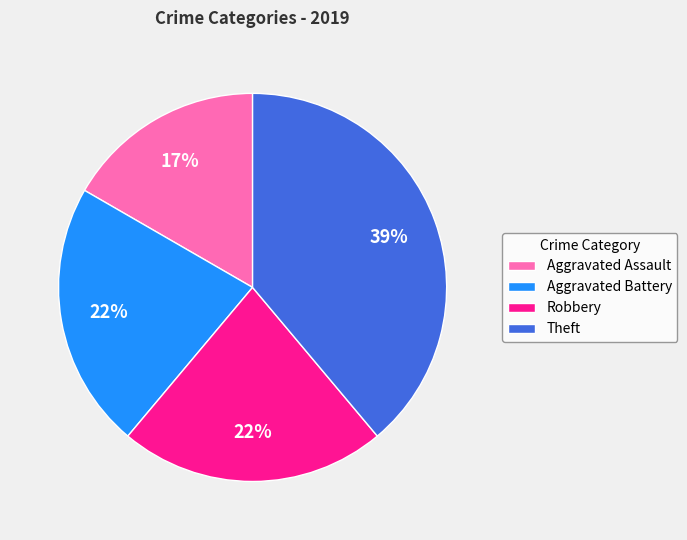

The Robbery slice represents 12% of the pie. True or false?

False